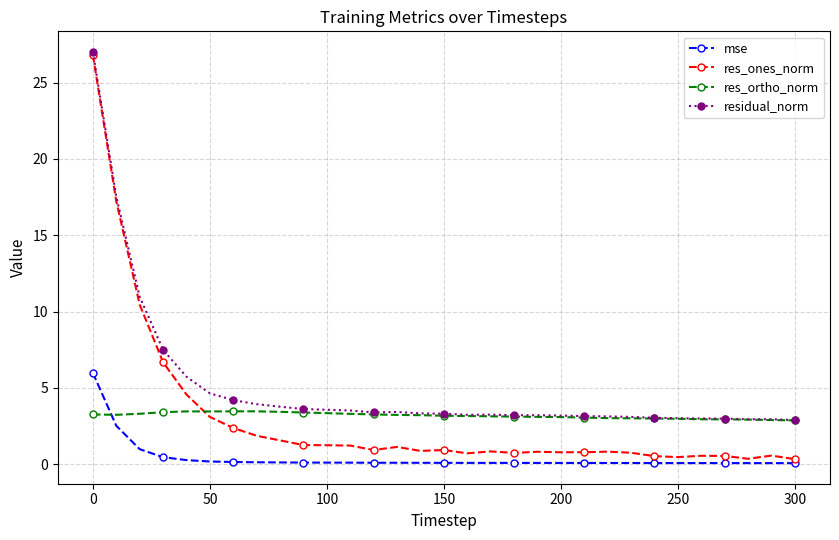

What is the minimum value for res_ones_norm?

0.3